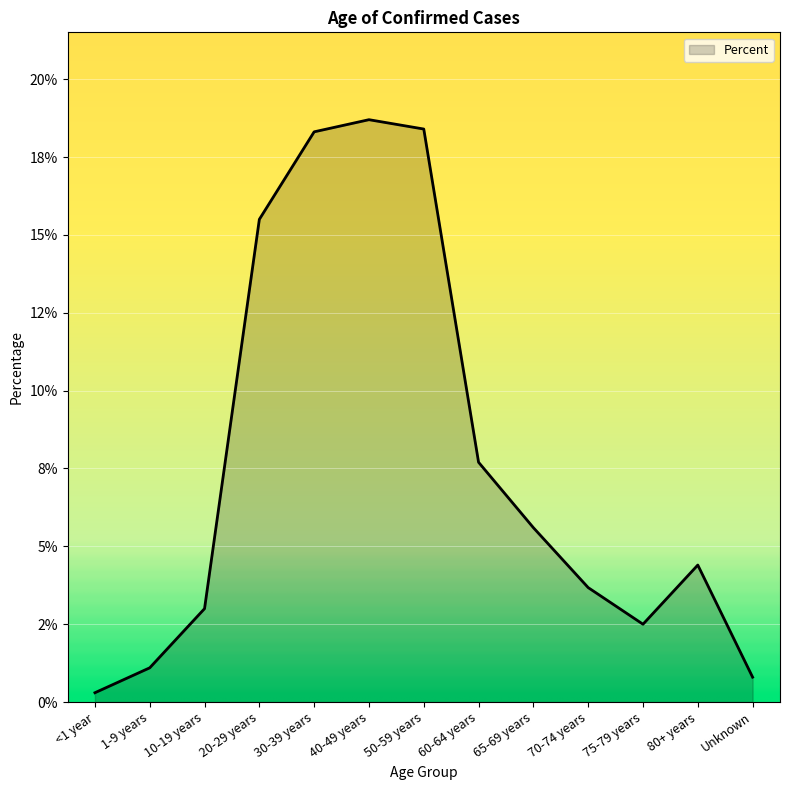

Is this an area chart (filled region under the line)?

Yes